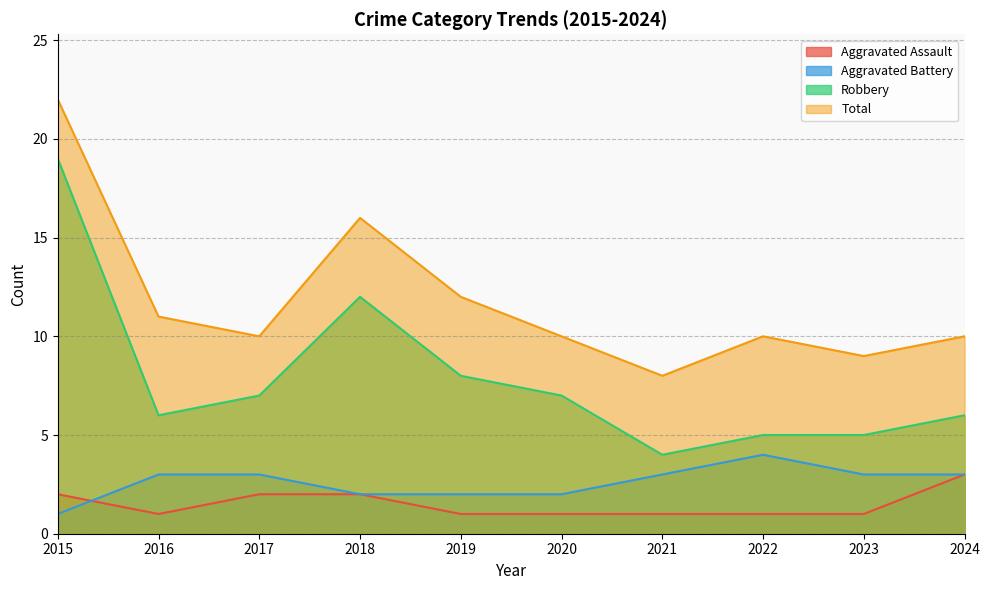

How many lines are shown in the chart?

4